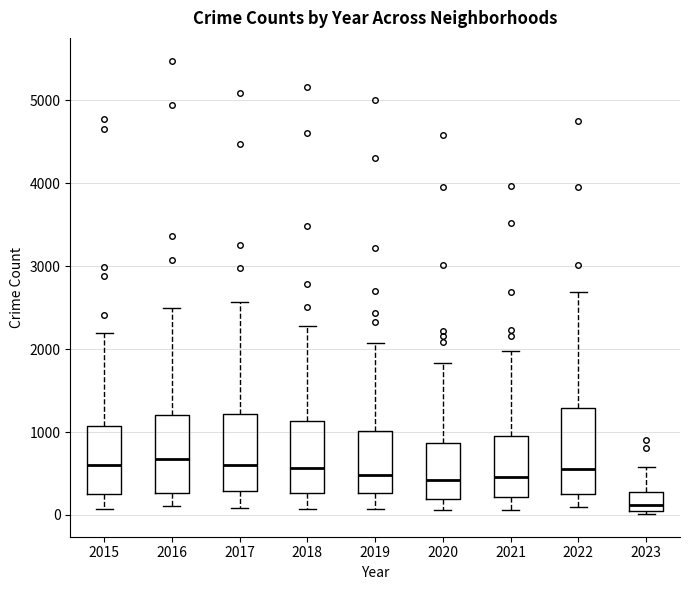

Reading left to right, transcribe this box plot: for each box, give where its median line is, the range the box spans, and where its two whiskers end, as read against the y-axis. The values are not printed on the chart, so give them approximately, as read against the axis.

2015: median 600, box 300 to 1100, whiskers 100 to 2200
2016: median 700, box 300 to 1200, whiskers 100 to 2500
2017: median 600, box 300 to 1200, whiskers 100 to 2600
2018: median 600, box 300 to 1100, whiskers 100 to 2300
2019: median 500, box 300 to 1000, whiskers 100 to 2100
2020: median 400, box 200 to 900, whiskers 100 to 1800
2021: median 500, box 200 to 1000, whiskers 100 to 2000
2022: median 600, box 300 to 1300, whiskers 100 to 2700
2023: median 100 (just above the box's lower edge), box 100 to 300, whiskers 0 to 600